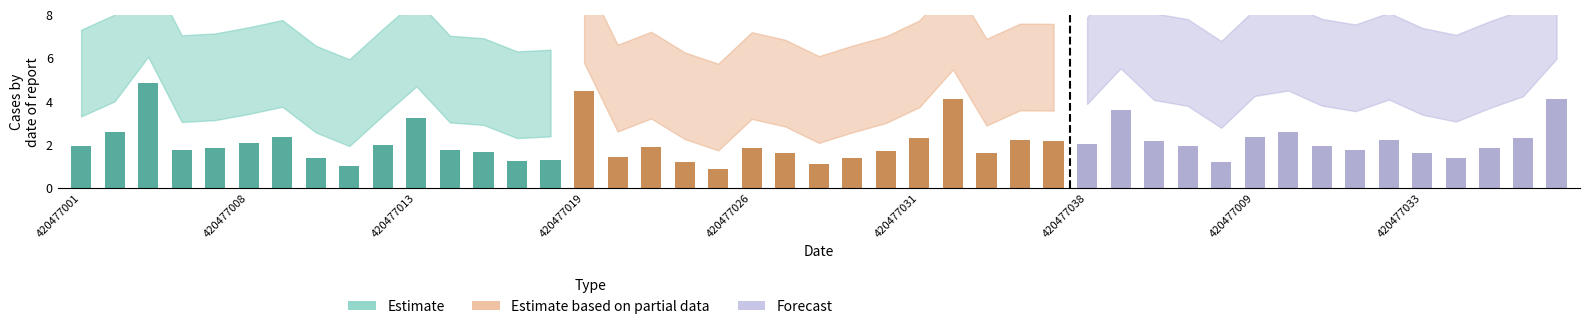

At which label does Estimate based on partial data reach its minimum?

420477026